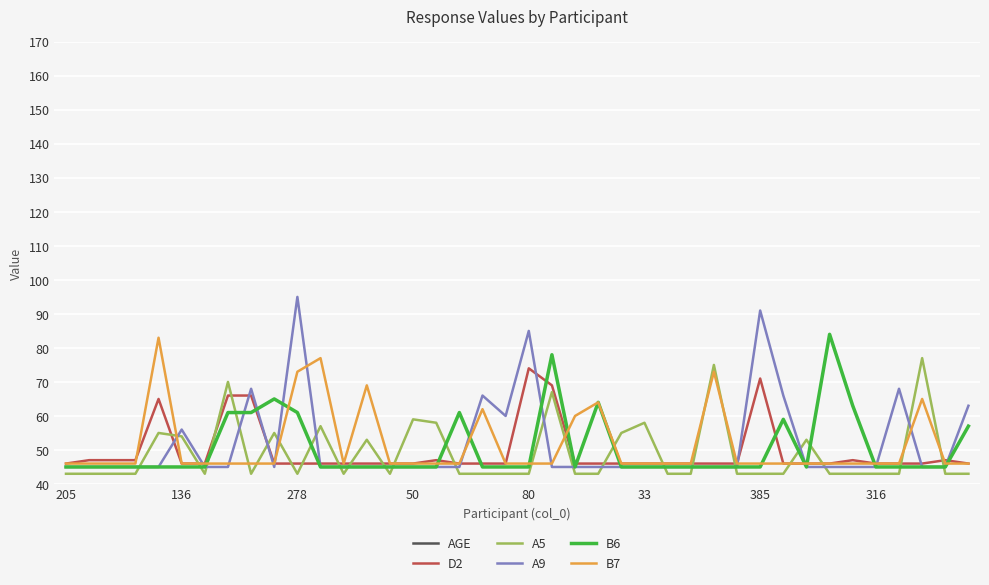

Which category has the highest value in the A9 series?

278